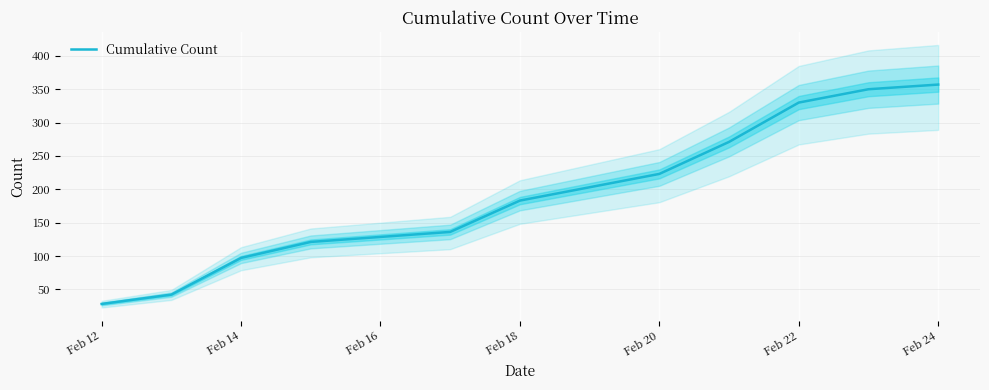

How many values exceed 183?

5